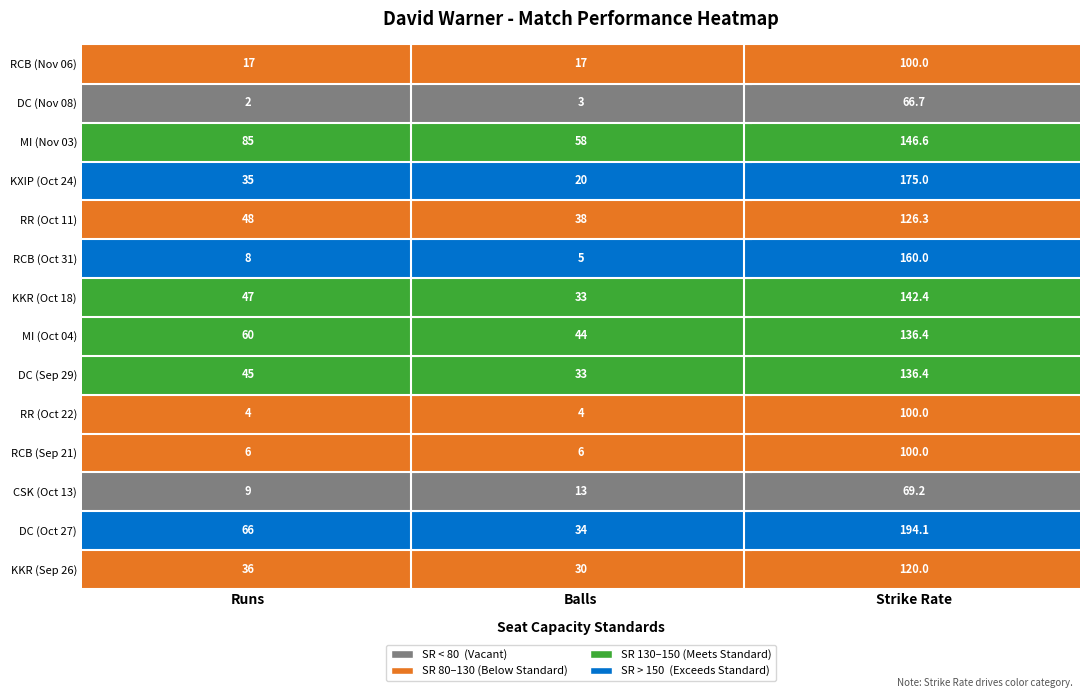

Reading left to right, extract all data points from this chart.

KKR (Sep 26): 36.0	30.0	120.0
DC (Oct 27): 66.0	34.0	194.1
CSK (Oct 13): 9.0	13.0	69.2
RCB (Sep 21): 6.0	6.0	100.0
RR (Oct 22): 4.0	4.0	100.0
DC (Sep 29): 45.0	33.0	136.4
MI (Oct 04): 60.0	44.0	136.4
KKR (Oct 18): 47.0	33.0	142.4
RCB (Oct 31): 8.0	5.0	160.0
RR (Oct 11): 48.0	38.0	126.3
KXIP (Oct 24): 35.0	20.0	175.0
MI (Nov 03): 85.0	58.0	146.6
DC (Nov 08): 2.0	3.0	66.7
RCB (Nov 06): 17.0	17.0	100.0